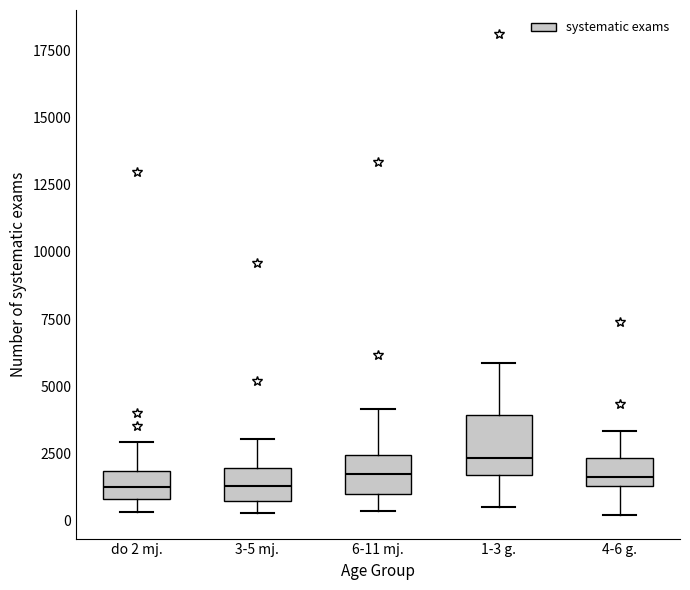

Which box is the tallest, from its lower edge to its upper edge?

1-3 g.